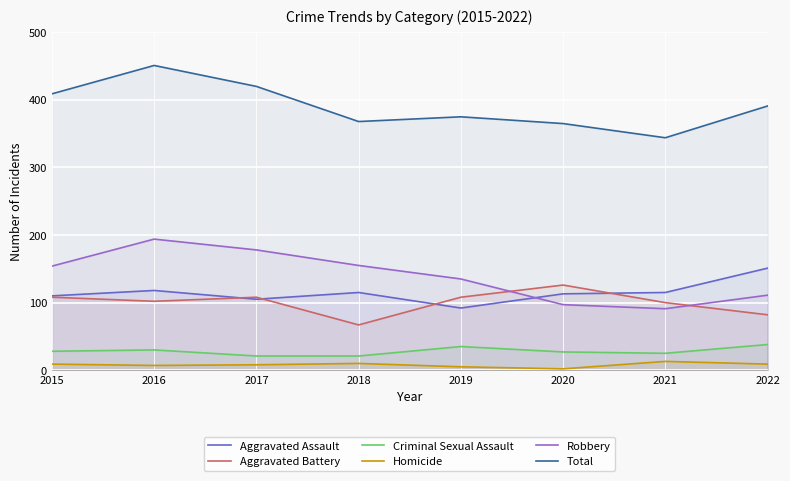

At which category does Aggravated Battery reach its first local valley?

2016